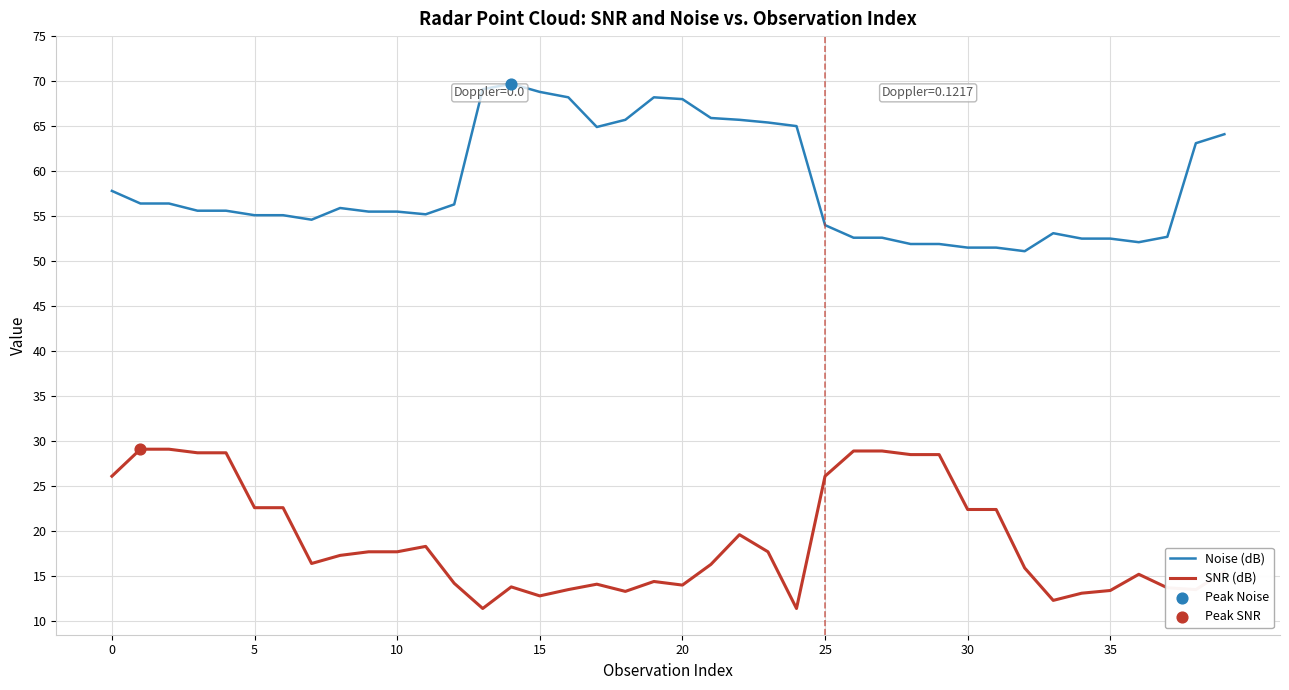

True or false: SNR (dB) and Noise (dB) cross at least once.

False